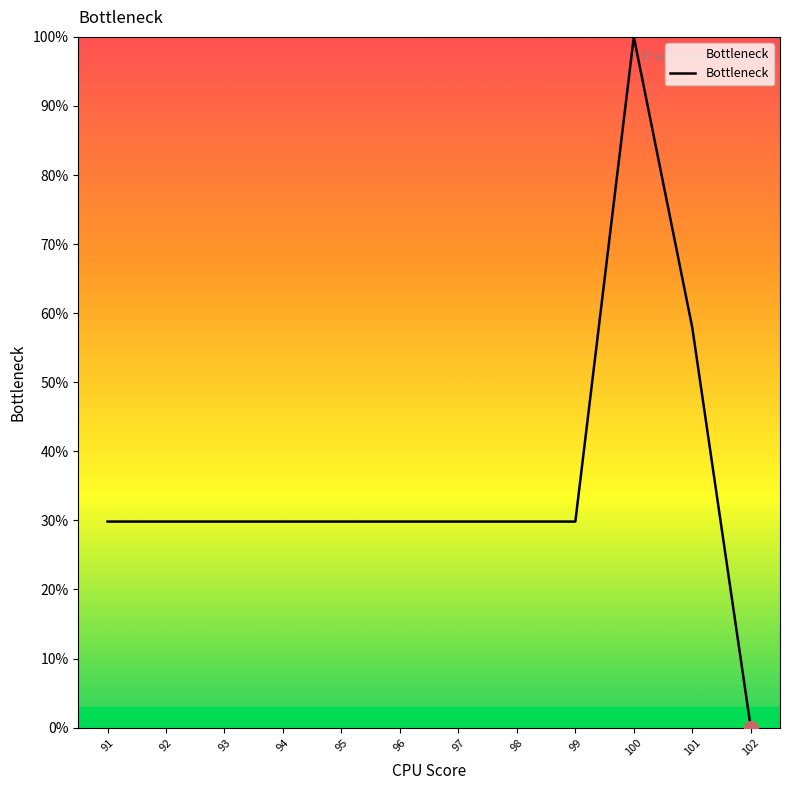

At which label does the data first exceed 29?

91